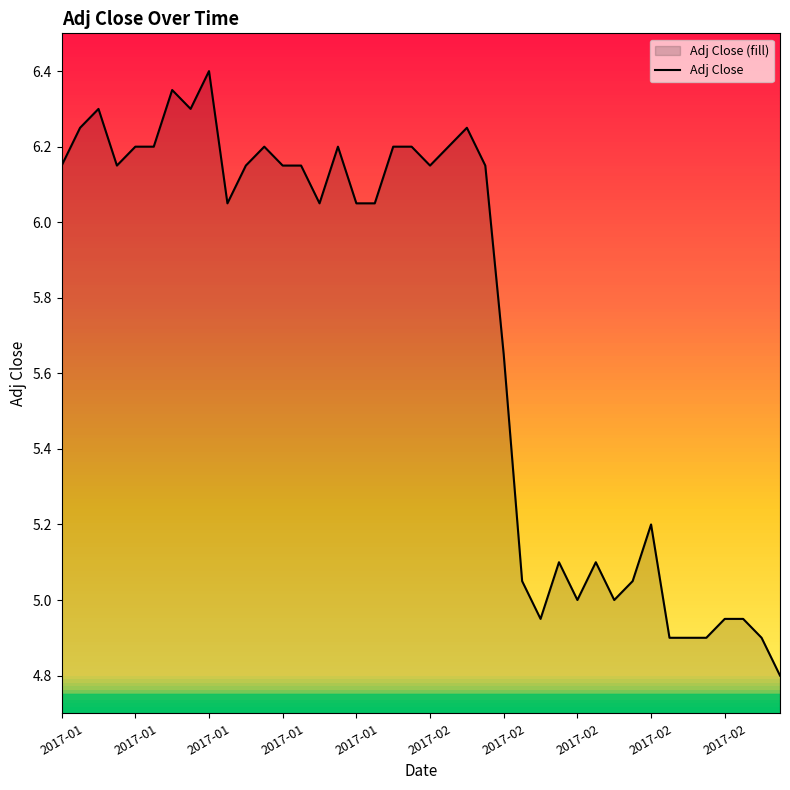

Does the chart display data point markers on the line(s)?

No